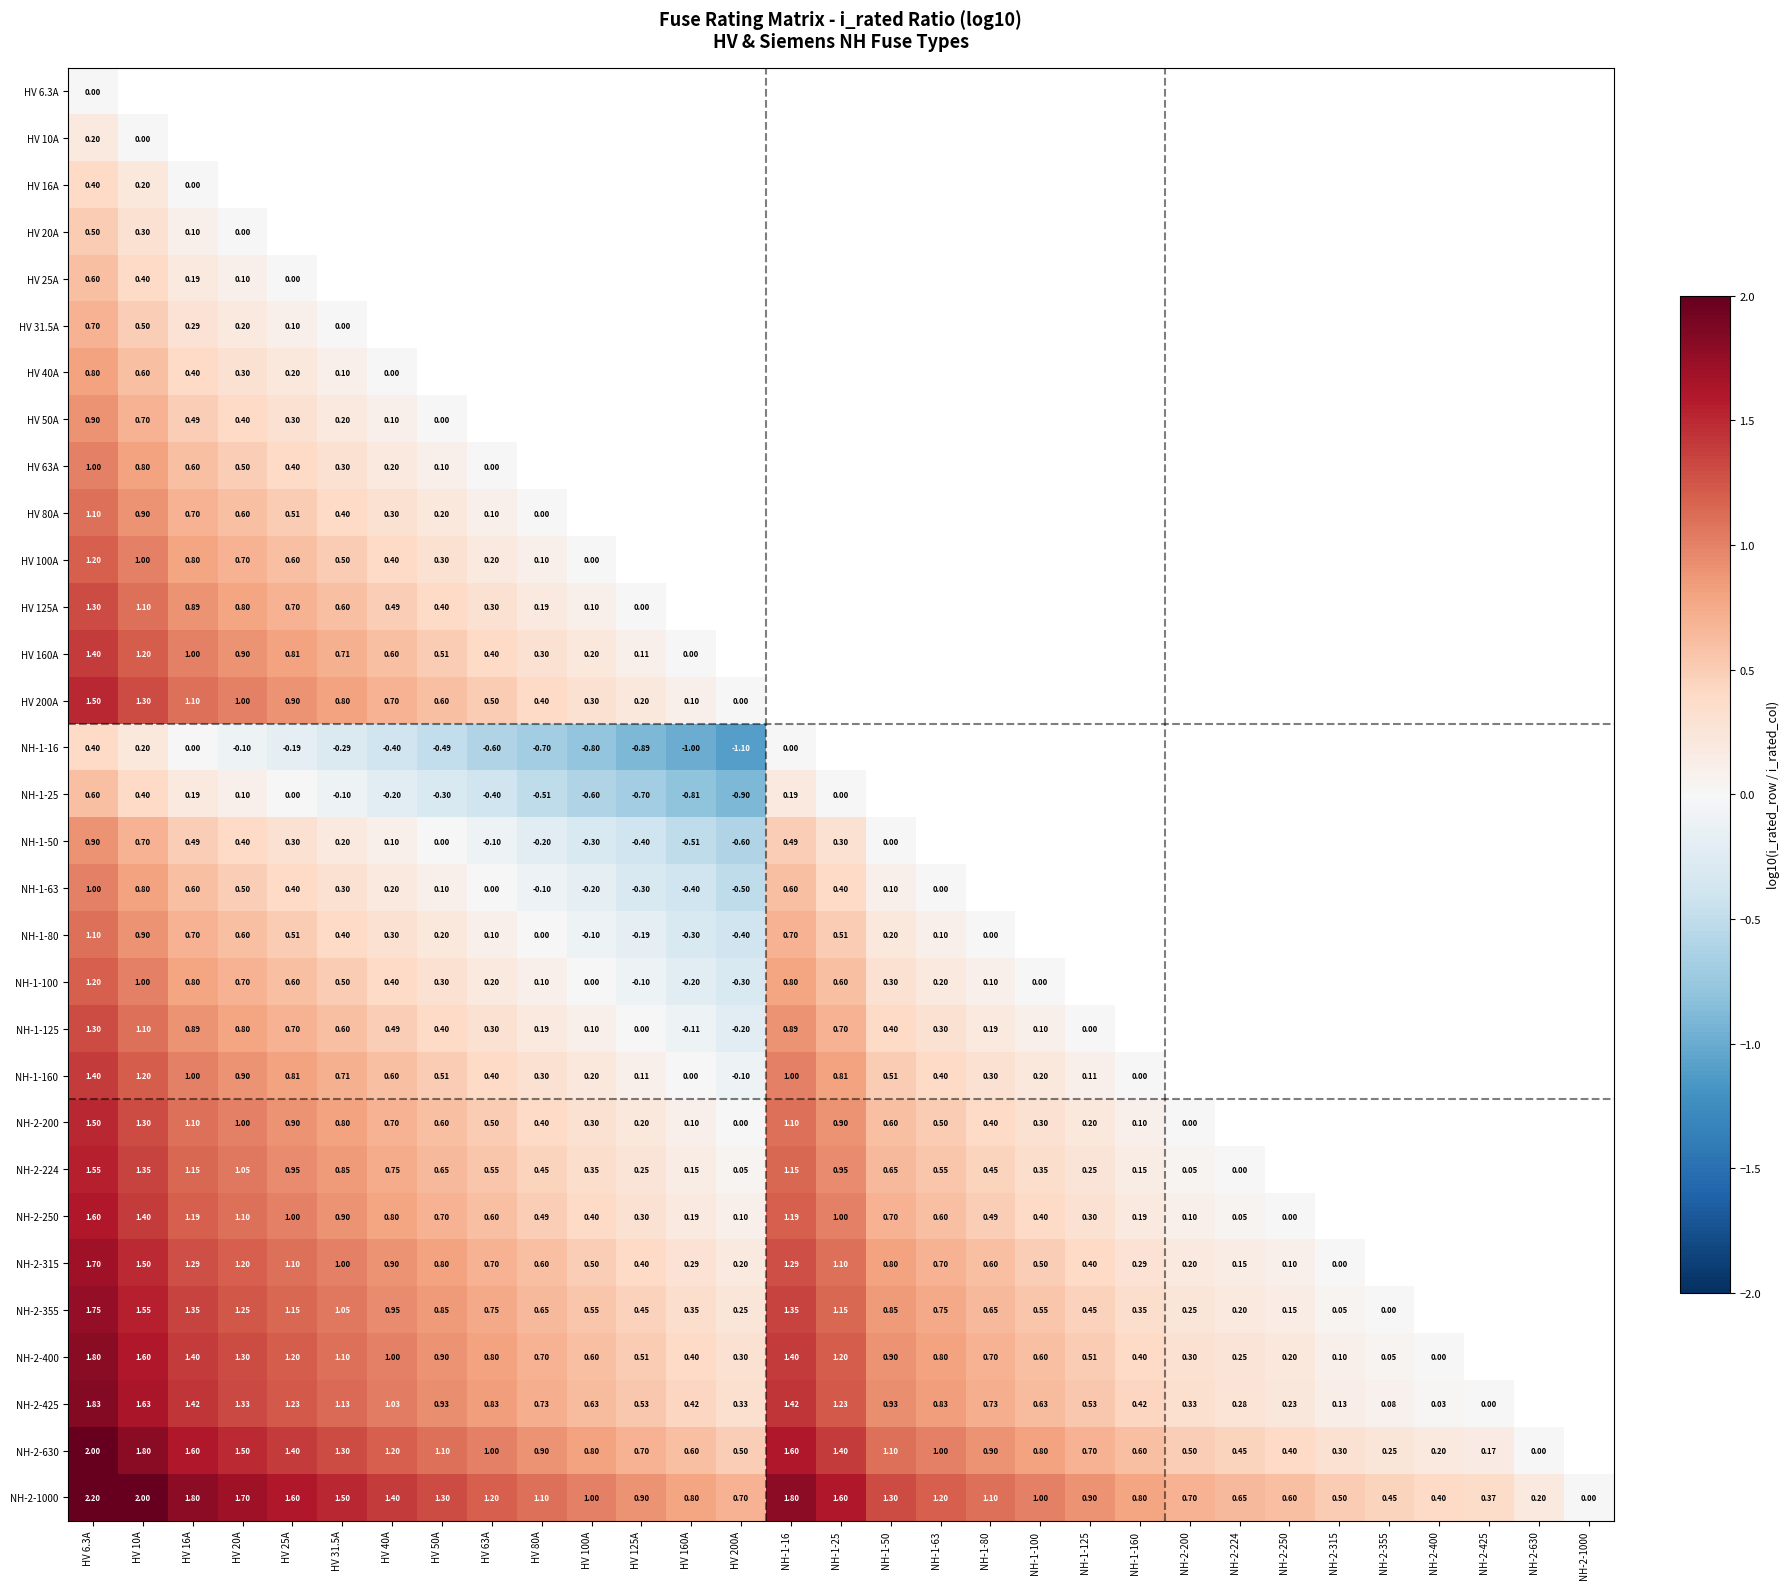

What is the greatest value displayed?

2.2